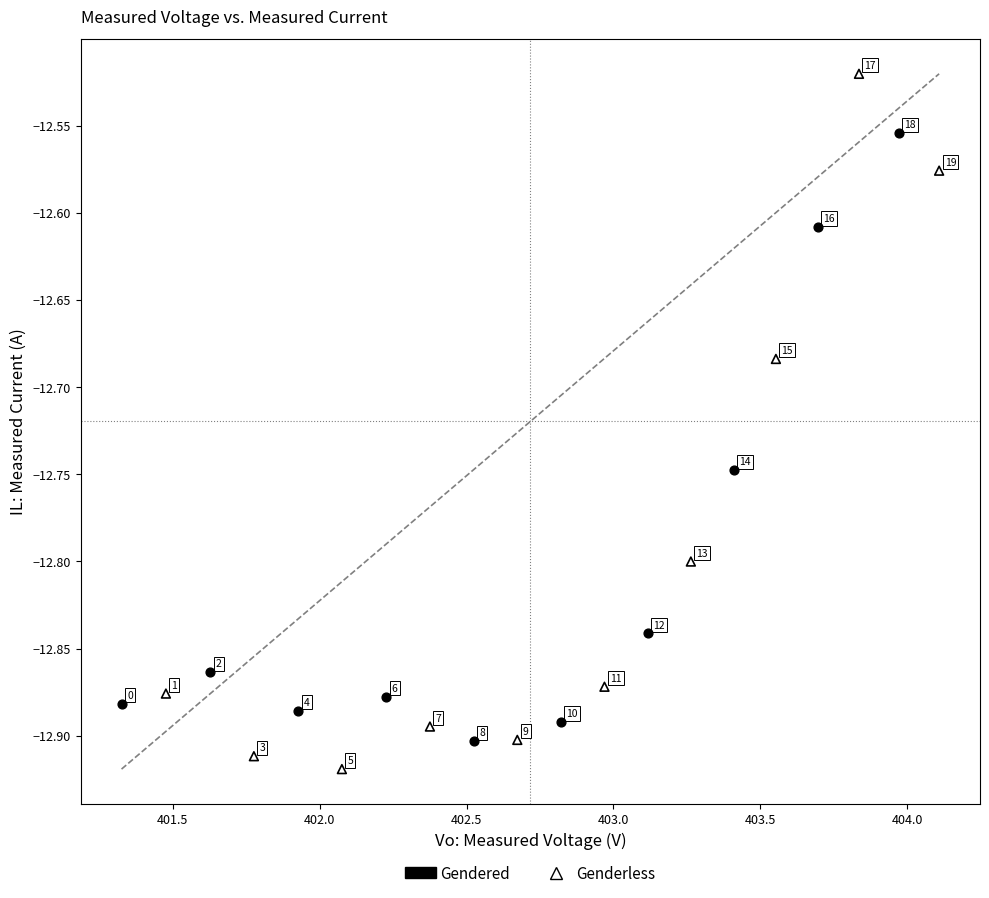

Which series has the widest spread of Y values?

Genderless